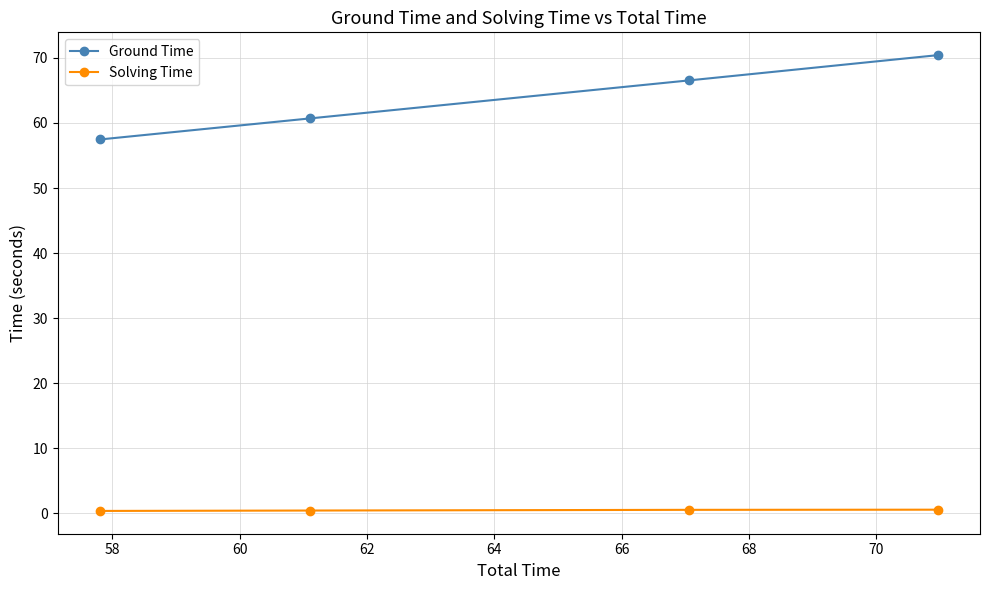

What is the highest value of the Ground Time series?

70.4